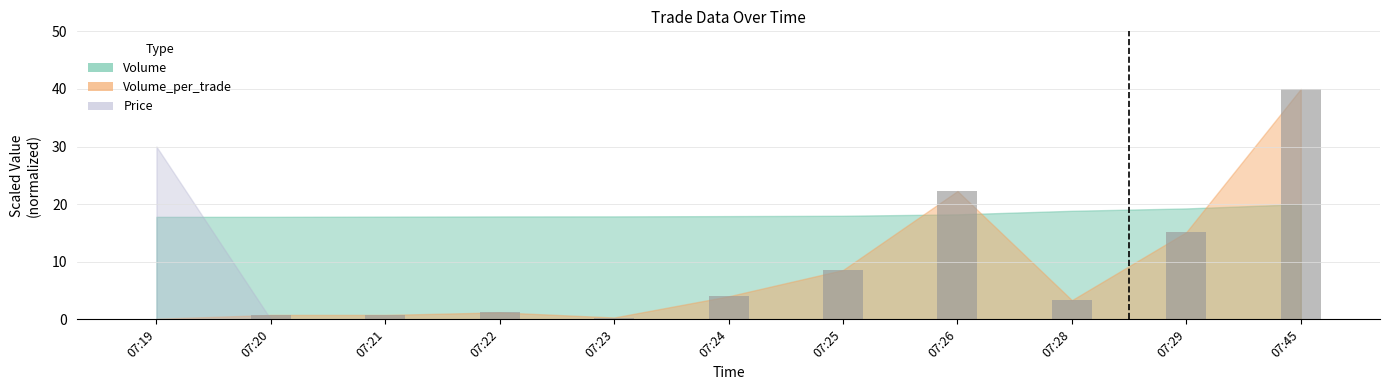

The value at 07:21 is 0.8. True or false?

True